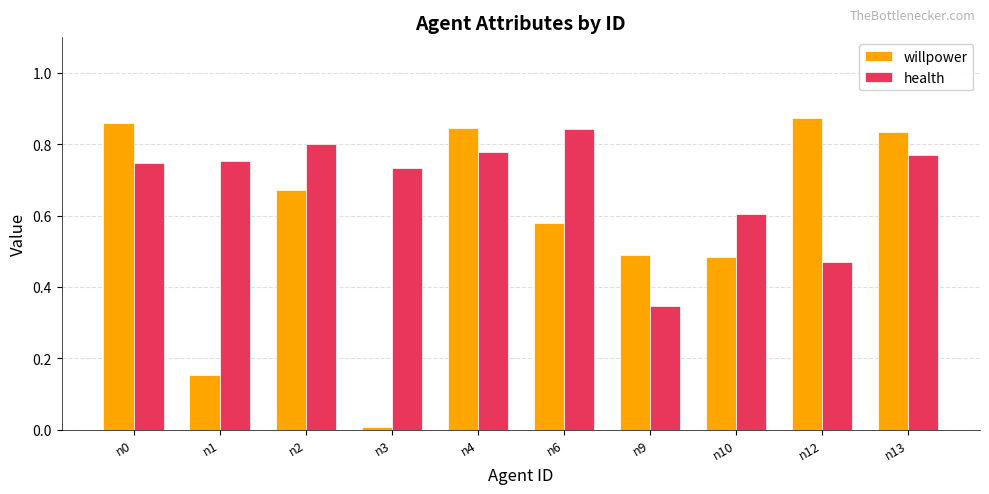

Which series has the largest range (max minus min)?

willpower